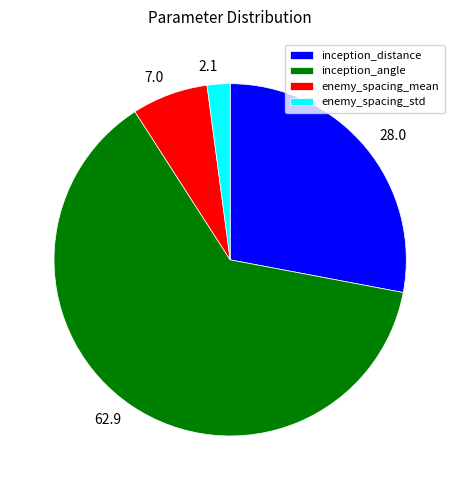

The enemy_spacing_std slice represents 2% of the pie. True or false?

True